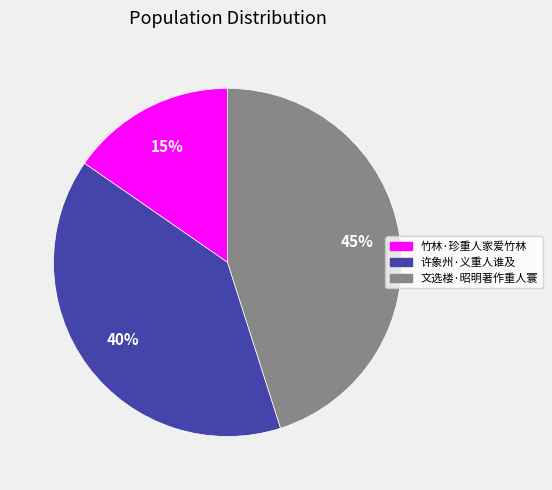

To the nearest percent, what portion does 竹林·珍重人家爱竹林 represent?

15%